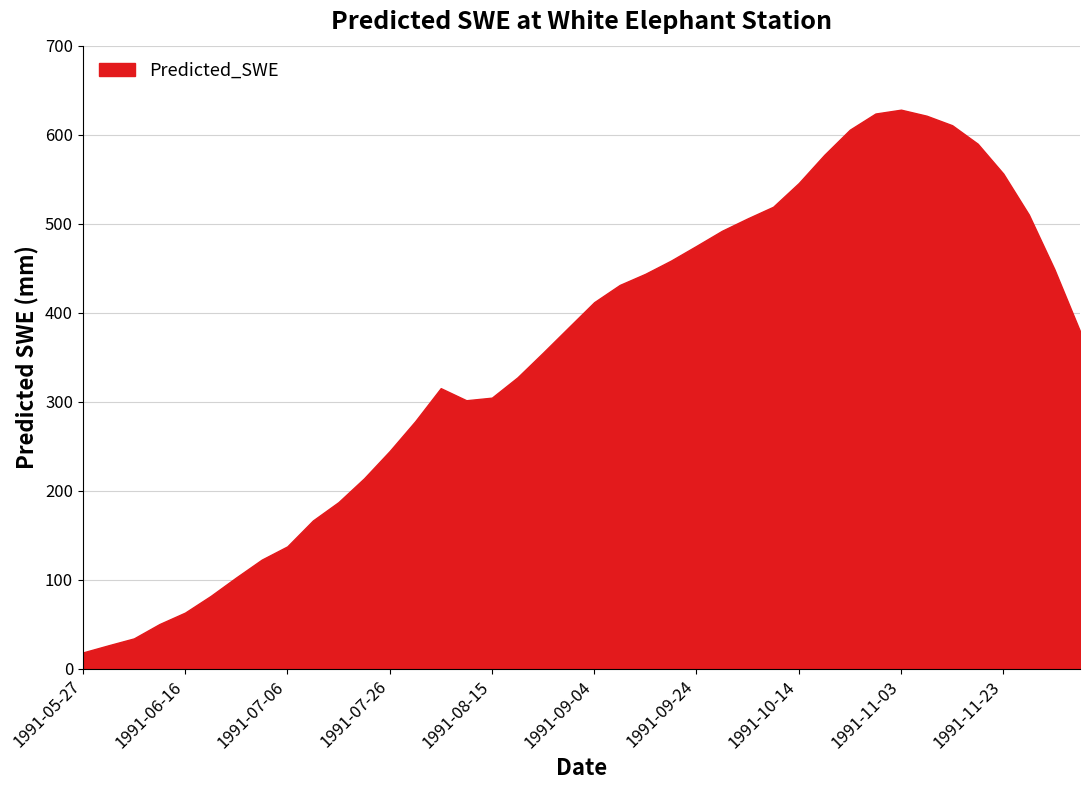

Reading right to left, what are all the values shown in this chart?

1991-12-08=379.3	1991-12-03=448.9	1991-11-28=510.3	1991-11-23=556.3	1991-11-18=589.8	1991-11-13=610.6	1991-11-08=621.3	1991-11-03=628.1	1991-10-29=623.8	1991-10-24=605.6	1991-10-19=577.4	1991-10-14=545.7	1991-10-09=519.0	1991-10-04=505.9	1991-09-29=492.1	1991-09-24=475.1	1991-09-19=458.5	1991-09-14=443.7	1991-09-09=431.2	1991-09-04=411.8	1991-08-30=383.5	1991-08-25=355.2	1991-08-20=327.4	1991-08-15=304.6	1991-08-10=301.7	1991-08-05=315.3	1991-07-31=278.1	1991-07-26=244.5	1991-07-21=213.9	1991-07-16=187.2	1991-07-11=166.6	1991-07-06=137.5	1991-07-01=122.7	1991-06-26=102.6	1991-06-21=81.8	1991-06-16=63.1	1991-06-11=50.3	1991-06-06=34.1	1991-06-01=26.4	1991-05-27=18.3